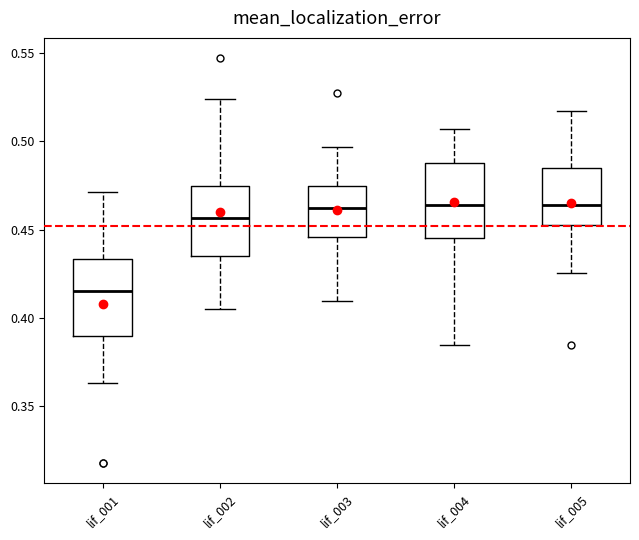

Reading left to right, transcribe this box plot: for each box, give where its median line is, the range the box spans, and where its two whiskers end, as read against the y-axis. The values are not printed on the chart, so give them approximately, as read against the axis.

lif_001: median 0.415, box 0.390 to 0.435, whiskers 0.365 to 0.470
lif_002: median 0.455, box 0.435 to 0.475, whiskers 0.405 to 0.525
lif_003: median 0.460, box 0.445 to 0.475, whiskers 0.410 to 0.495
lif_004: median 0.465, box 0.445 to 0.490, whiskers 0.385 to 0.505
lif_005: median 0.465, box 0.455 to 0.485, whiskers 0.425 to 0.515